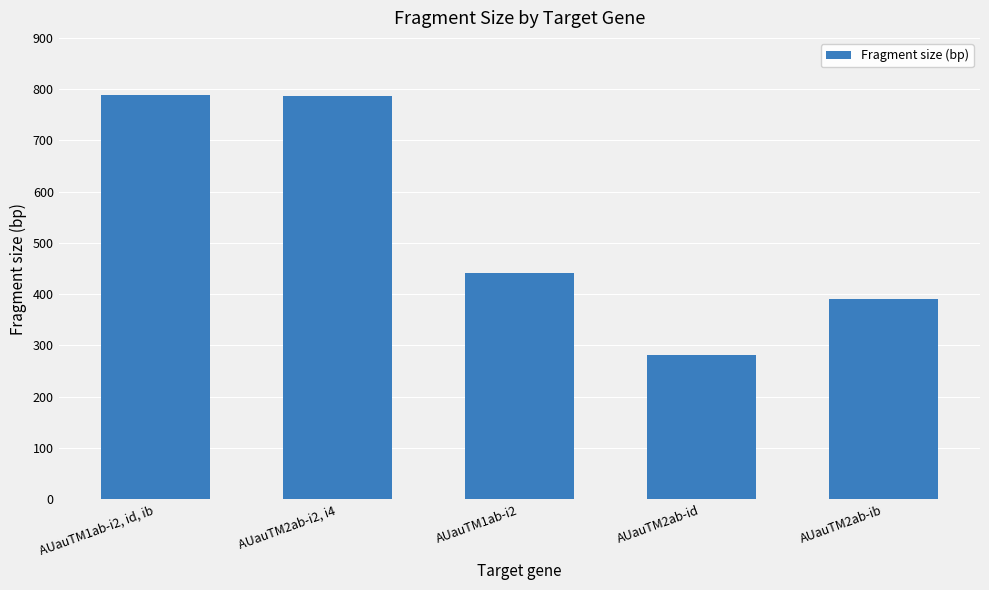

Are the bars grouped side by side (vs. stacked)?

No